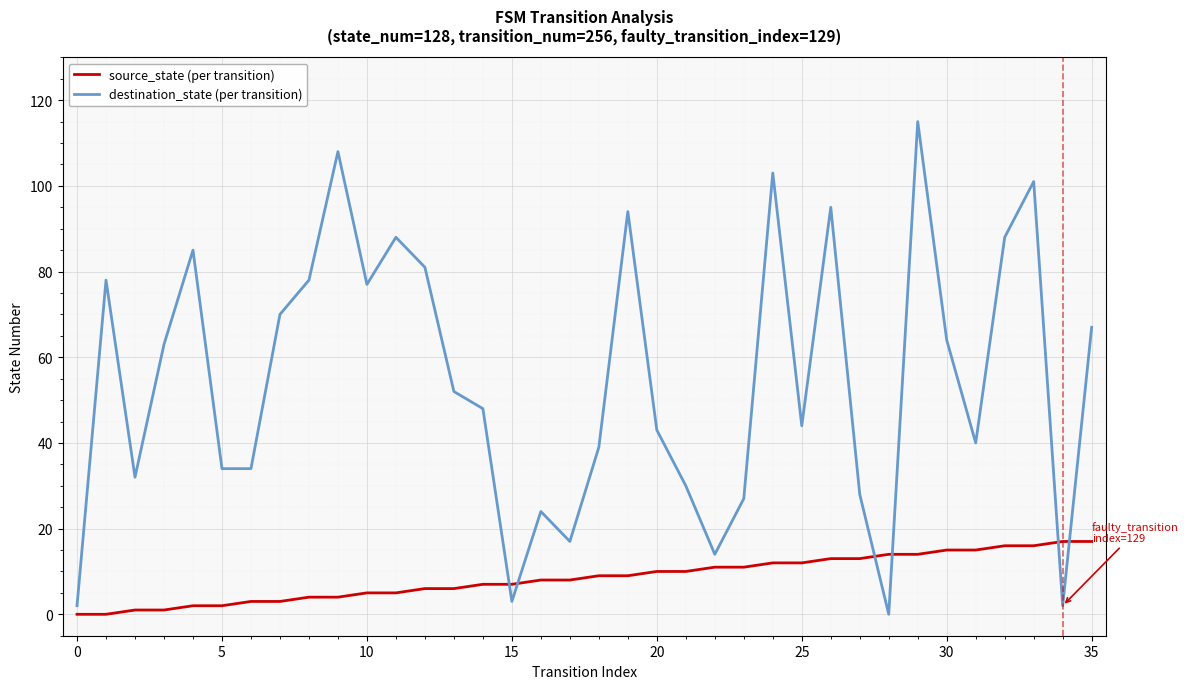

Reading left to right, what are all the values shown in this chart?

source_state (per transition): 0	0	1	1	2	2	3	3	4	4	5	5	6	6	7	7	8	8	9	9	10	10	11	11	12	12	13	13	14	14	15	15	16	16	17	17
destination_state (per transition): 2	78	32	63	85	34	34	70	78	108	77	88	81	52	48	3	24	17	39	94	43	30	14	27	103	44	95	28	0	115	64	40	88	101	2	67